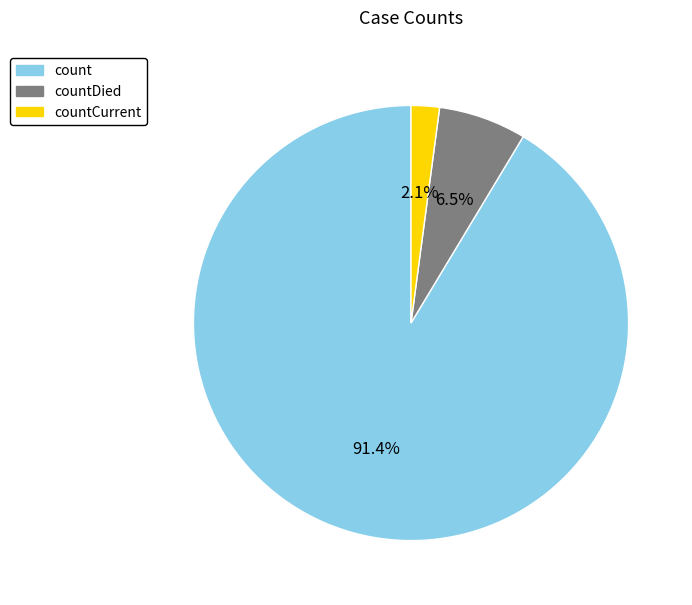

Is the sum of countDied and countCurrent greater than half?

No